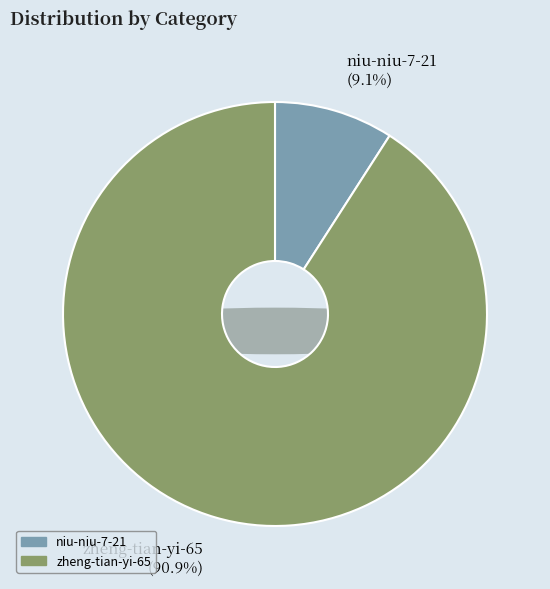

Which category has the smallest portion of the pie?

niu-niu-7-21